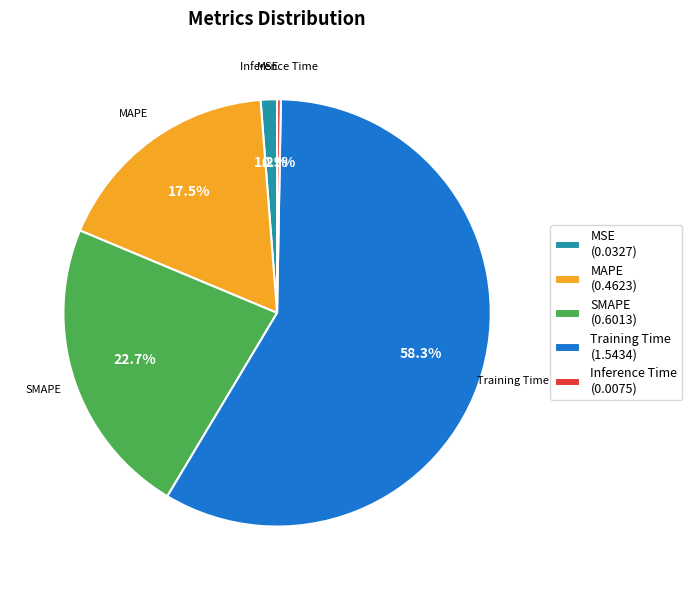

To the nearest percent, what percentage of the pie is SMAPE?

23%